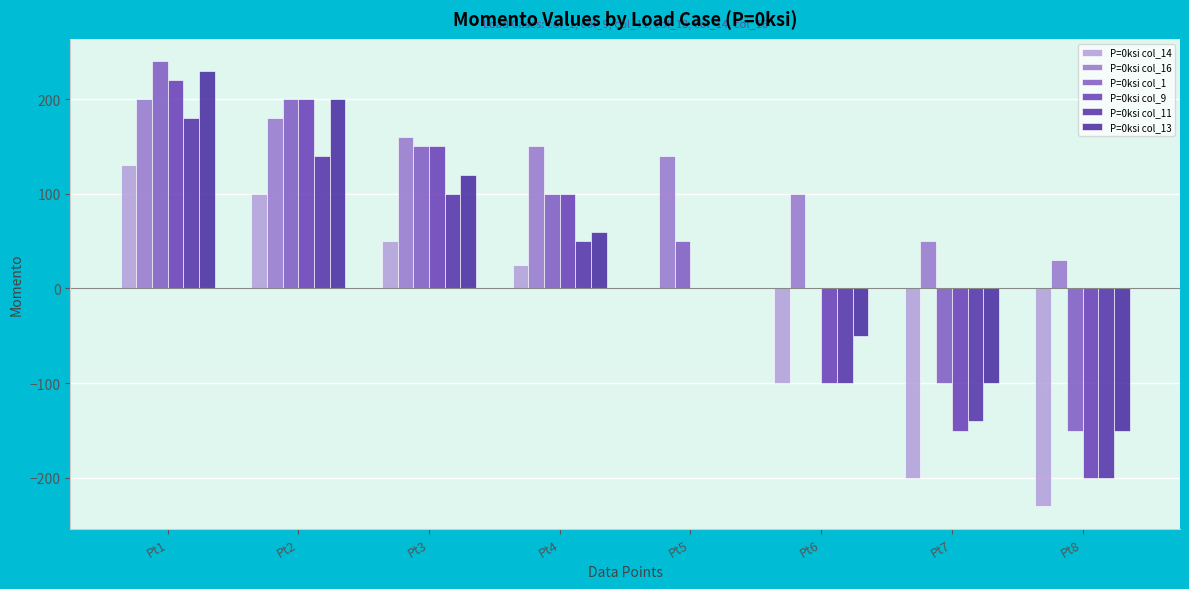

What is the sum of all P=0ksi col_13 values?

310